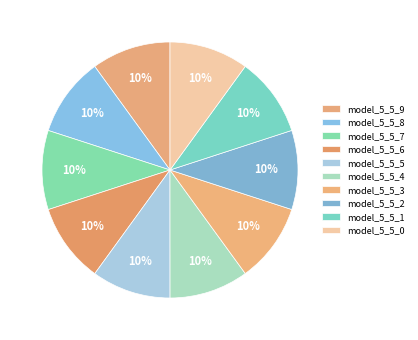

Is there a majority slice in this chart?

No